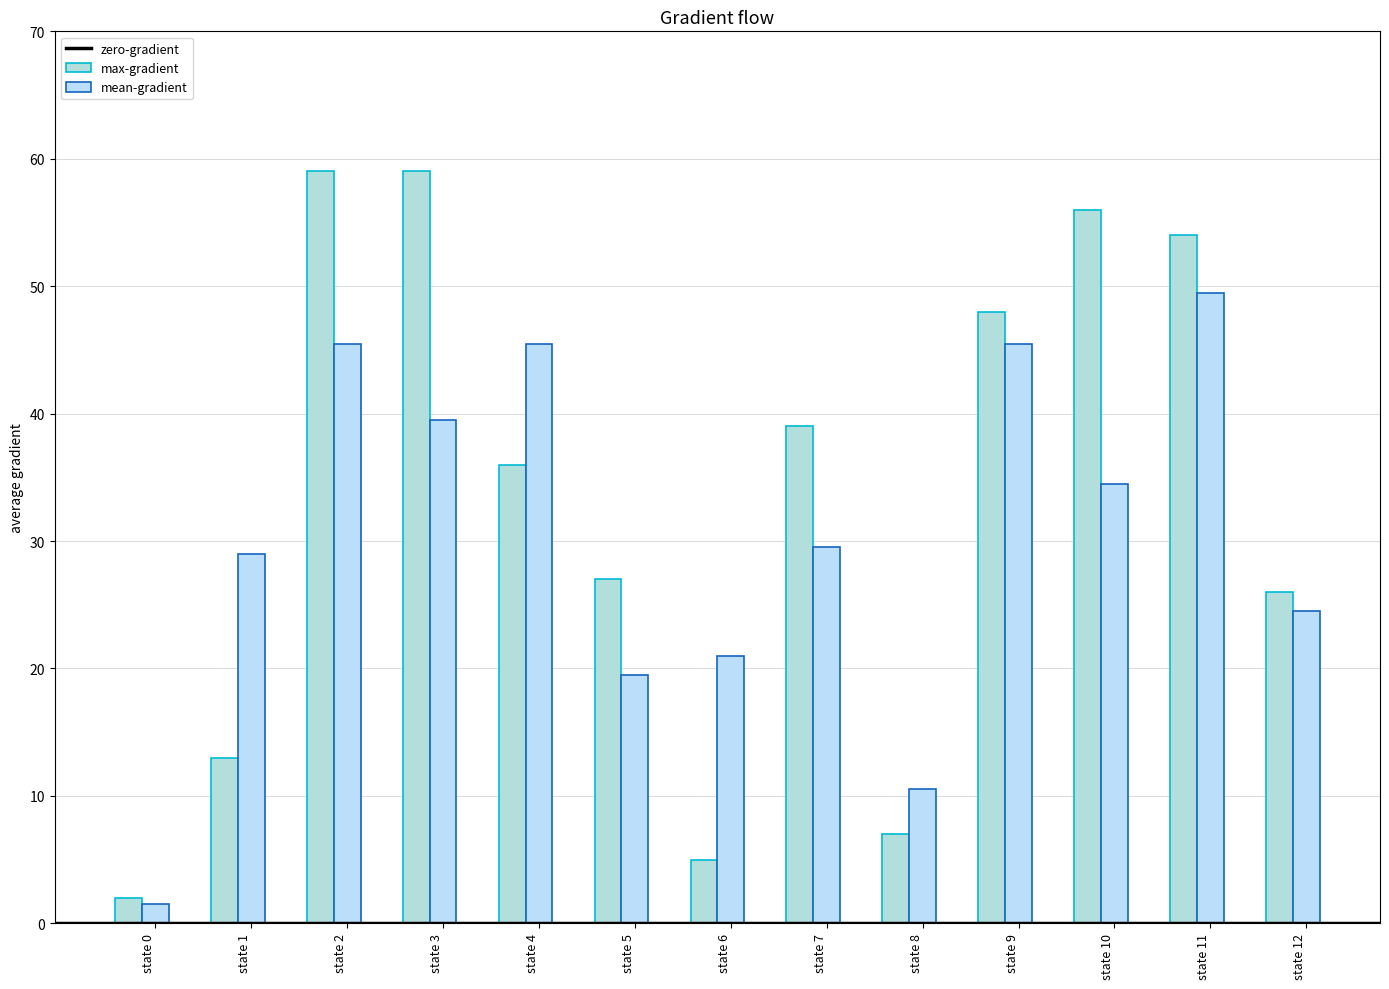

Is it true that mean-gradient equals 1.5 at state 0?

True